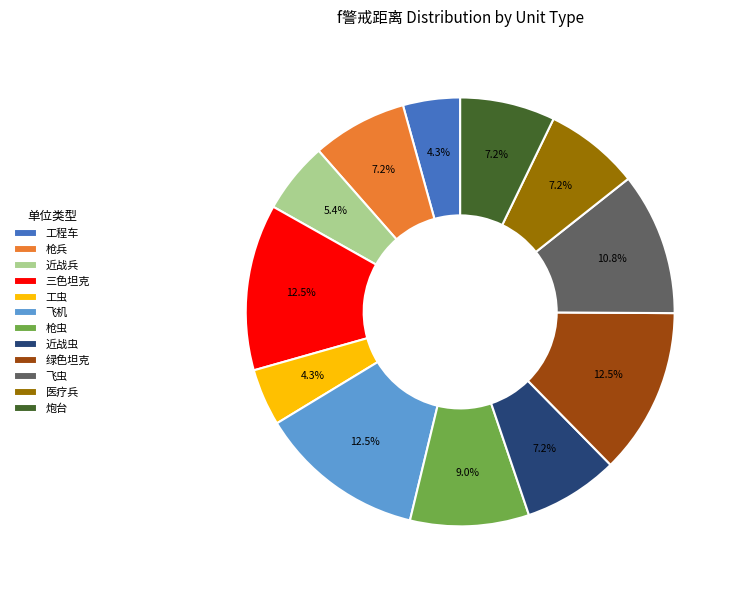

To the nearest percent, what is the average slice percentage?

8%